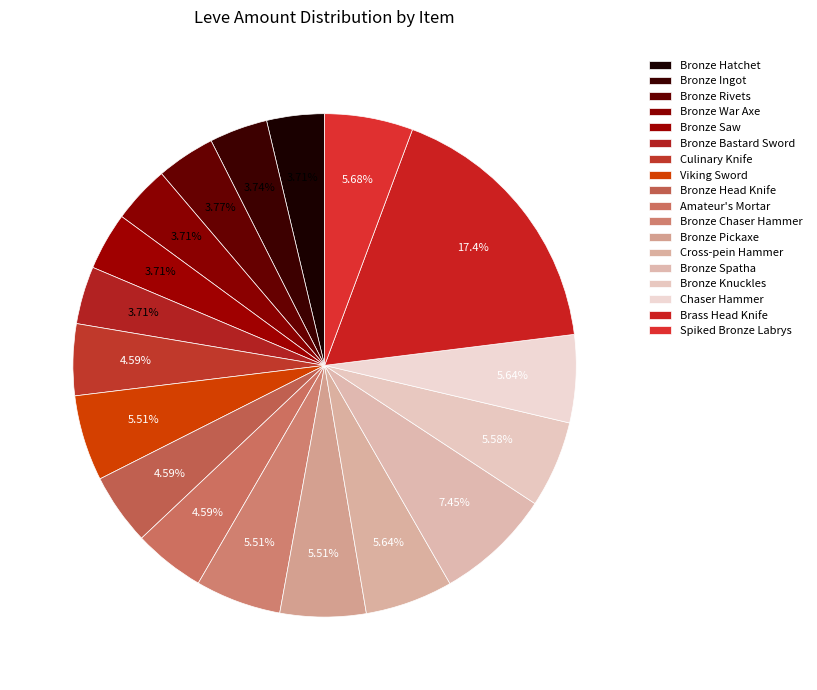

What is the total percentage of Bronze Chaser Hammer and Bronze Rivets?

9.3%